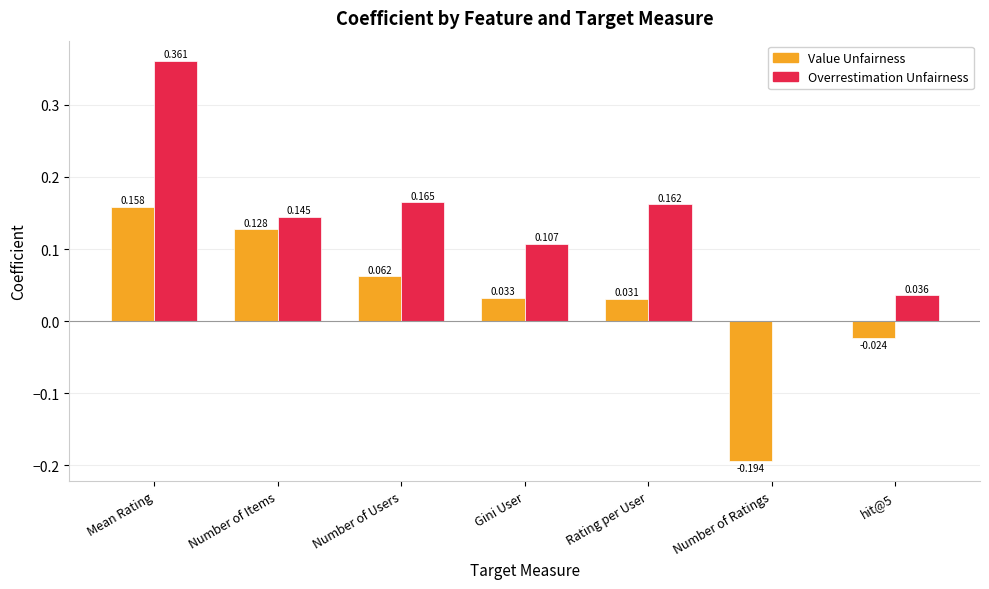

Between Number of Users and Gini User, which series saw the biggest shift?

Overrestimation Unfairness